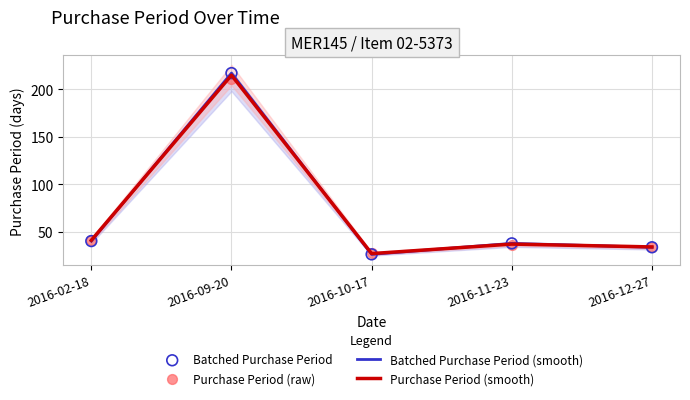

What are all the series names shown in the legend?

Batched Purchase Period (smooth), Purchase Period (smooth), Batched Purchase Period, Purchase Period (raw)